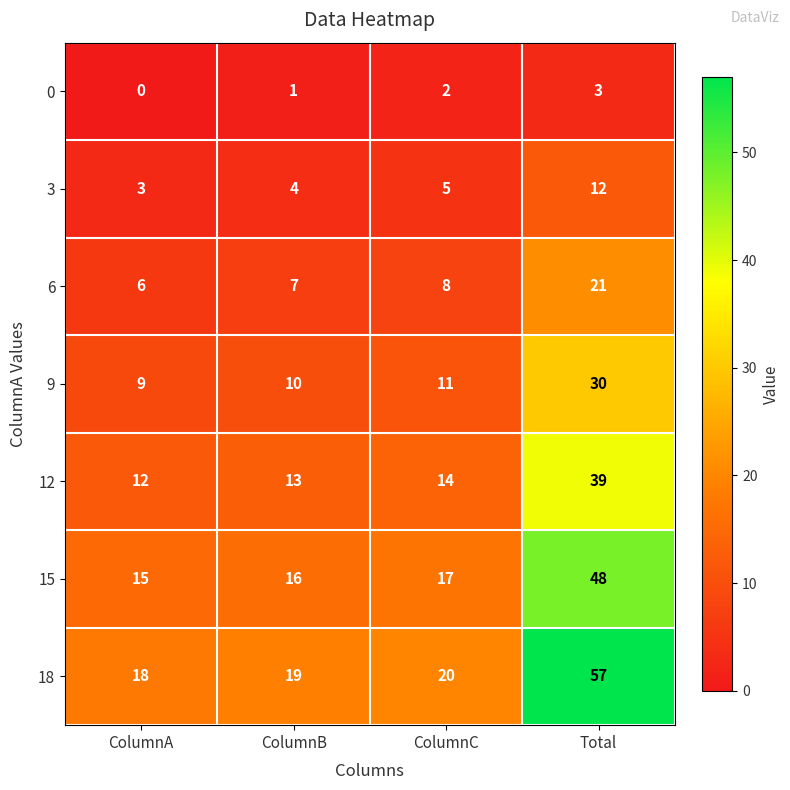

List the series in order of their peak value, highest first.

18, 15, 12, 9, 6, 3, 0